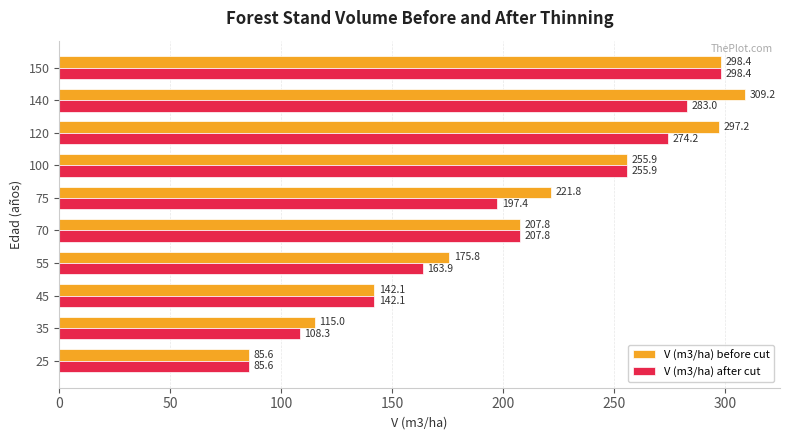

At how many categories does at least one series exceed 294?

3